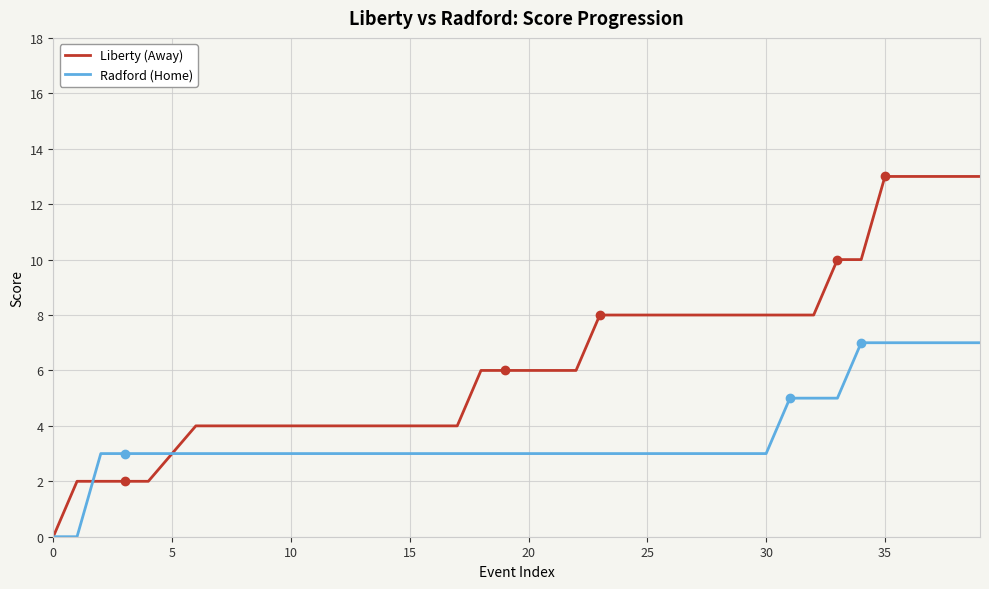

What are all the series names shown in the legend?

Liberty (Away), Radford (Home)